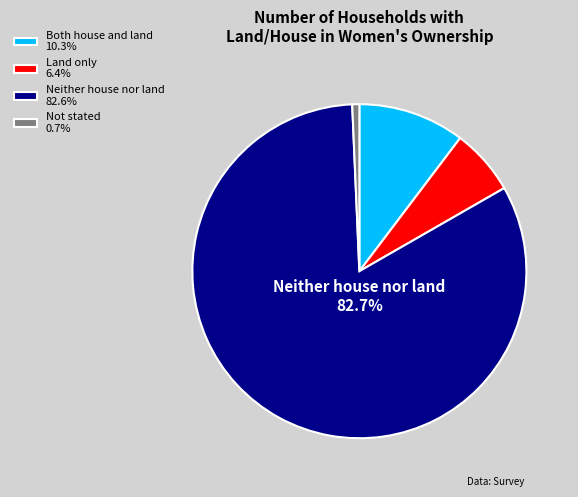

Which category has the biggest portion of the pie?

Neither house nor land